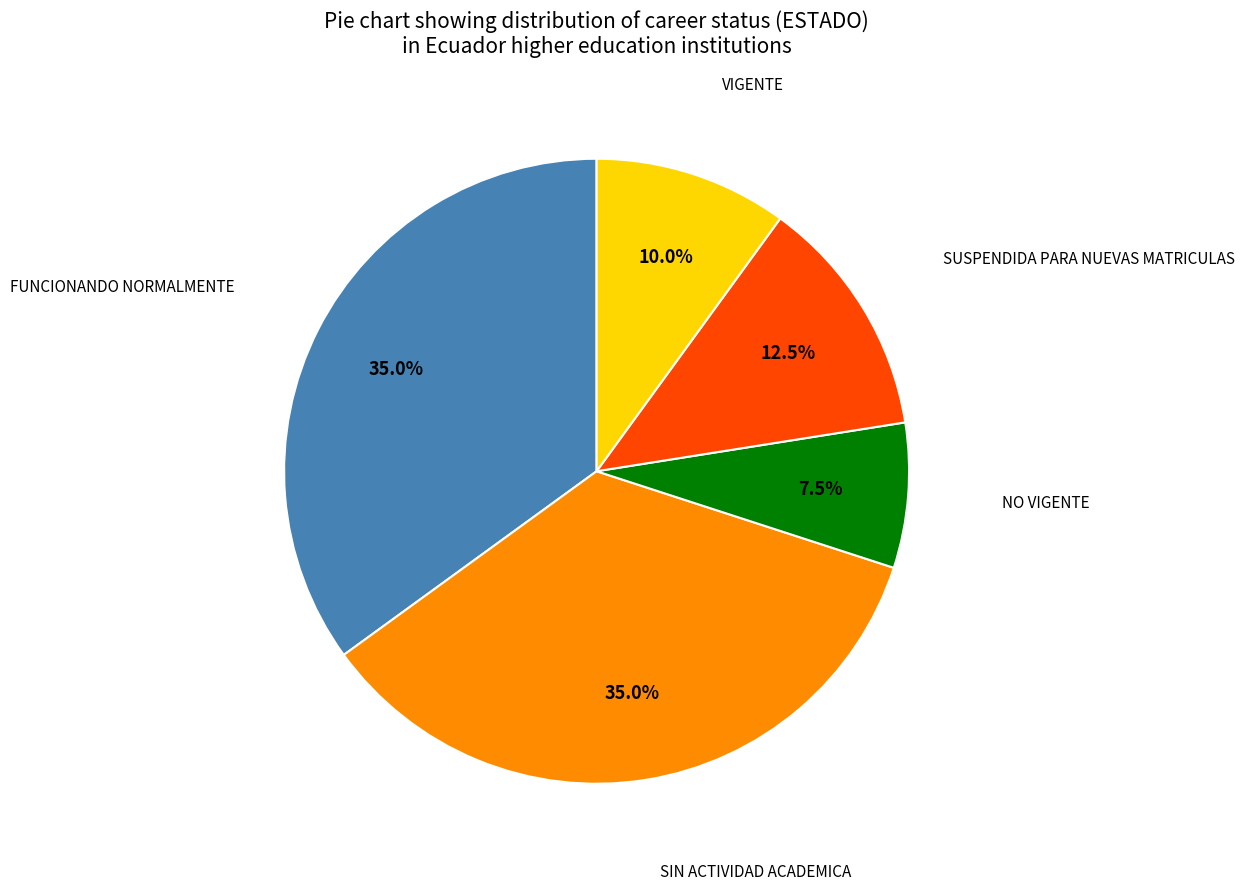

Is there a majority slice in this chart?

No